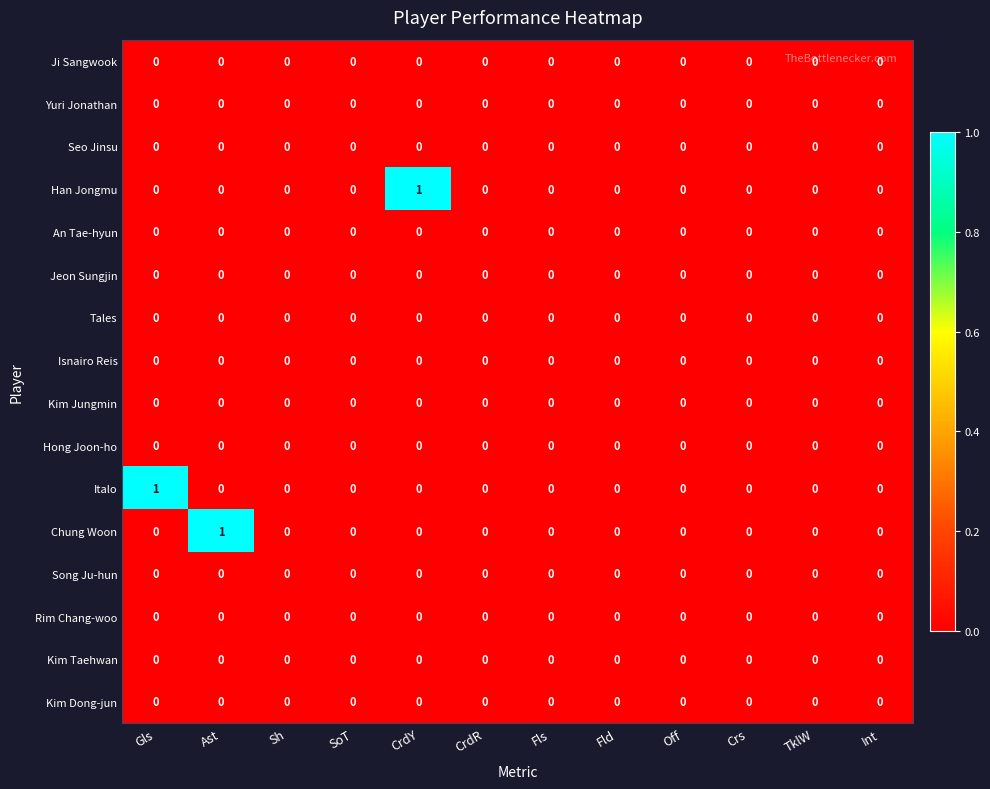

How many Italo values are between 0 and 1?

12